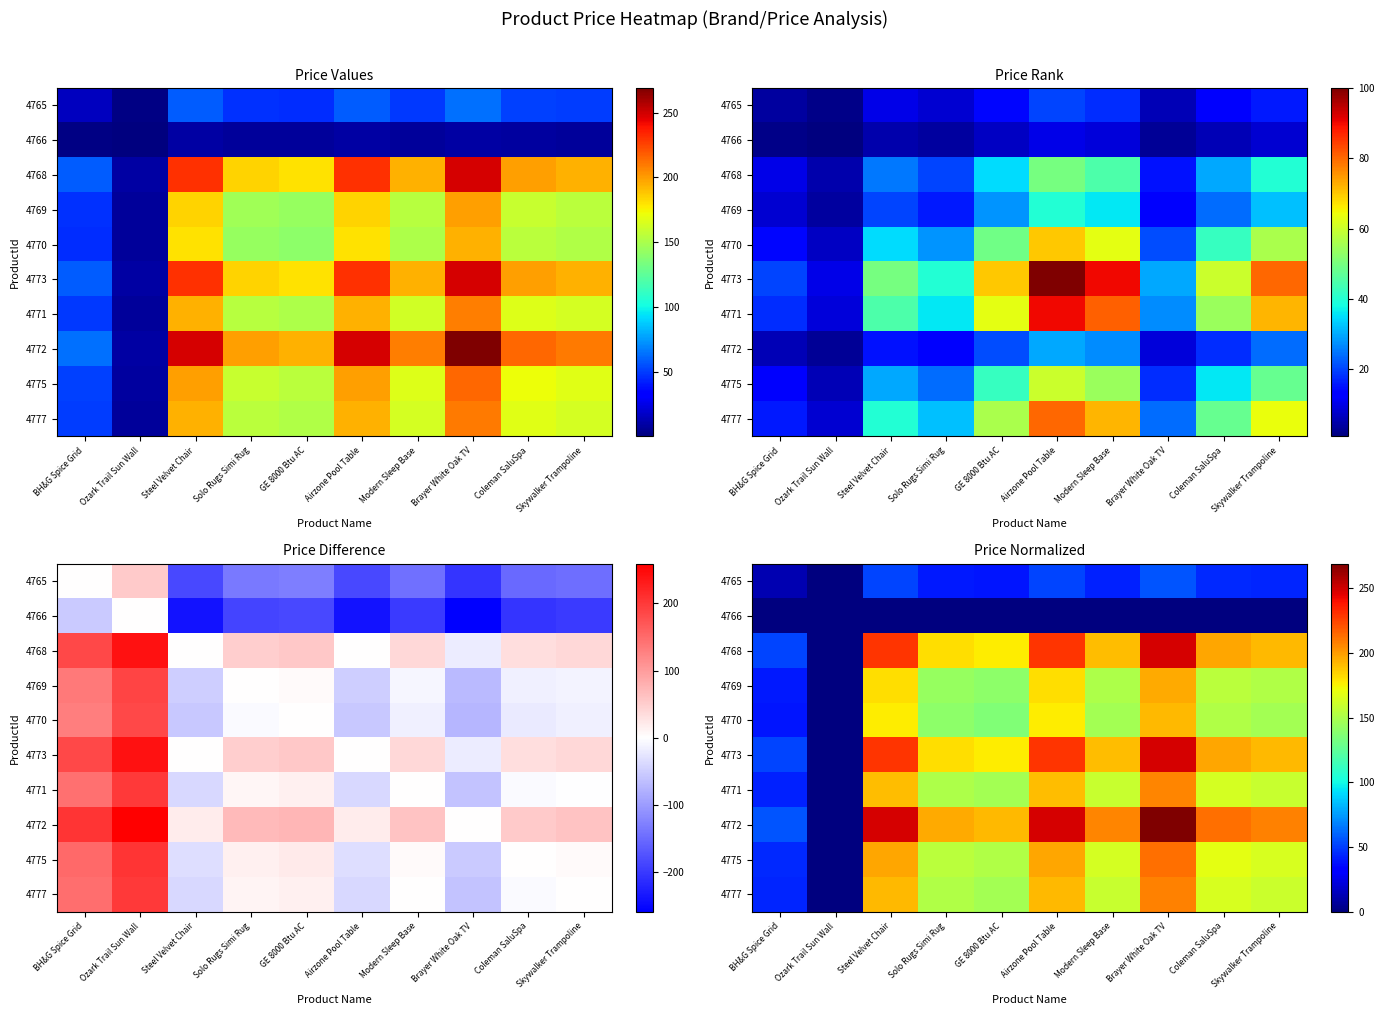

Between Steel Velvet Chair and GE 8000 Btu AC, which series saw the biggest shift?

4772